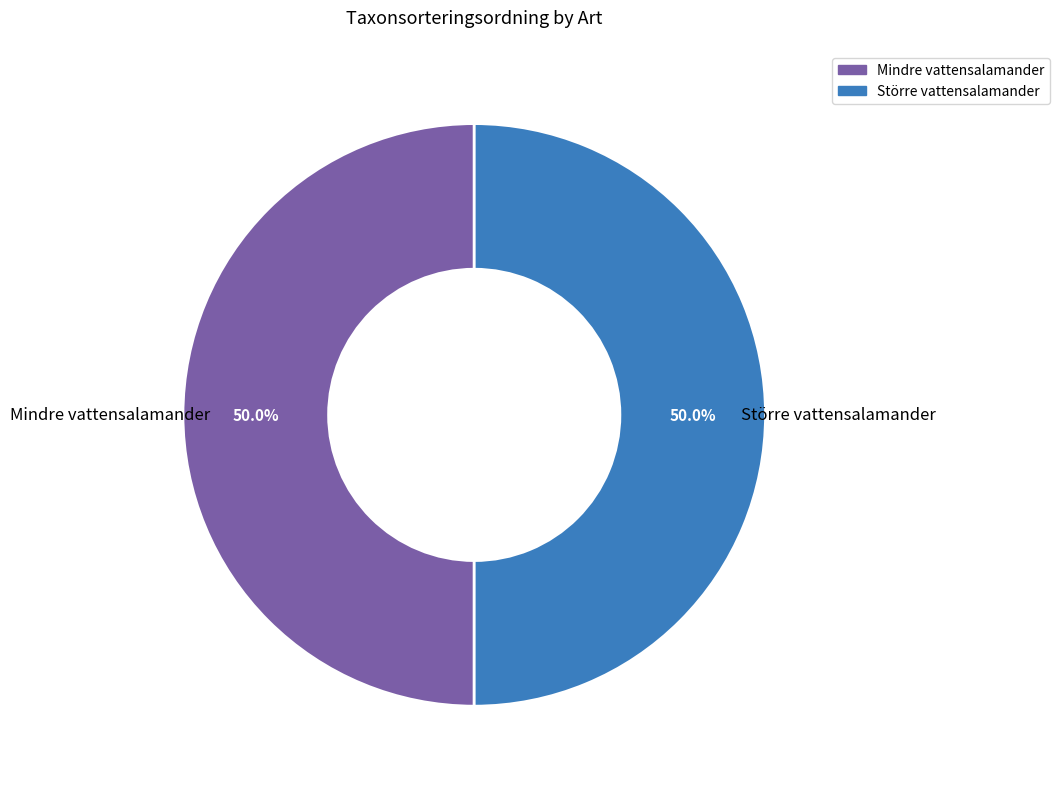

To the nearest percent, what is the combined percentage of Mindre vattensalamander and Större vattensalamander?

100%